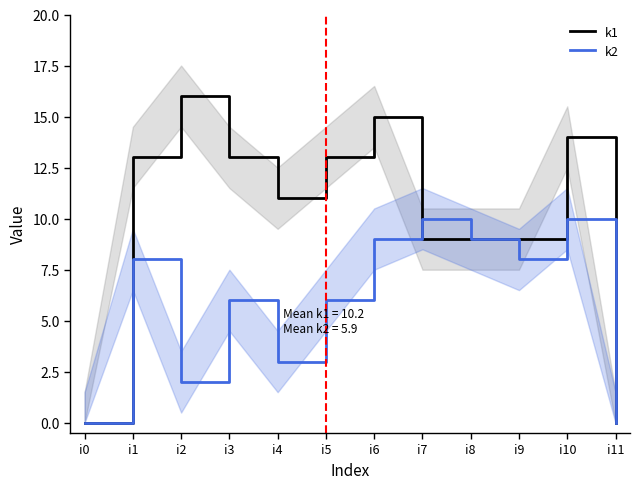

The value of k1 at i2 is 5. True or false?

False